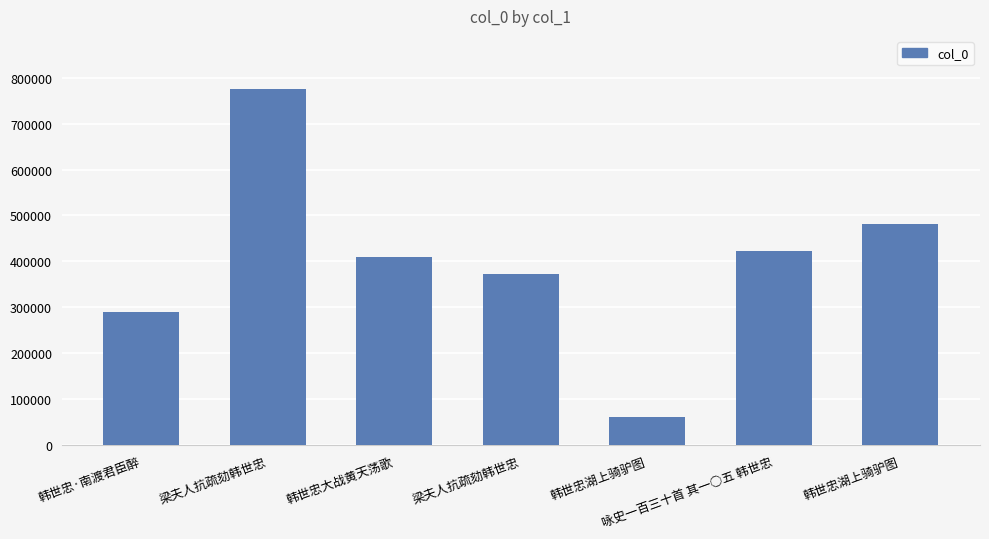

What is the change in value from 韩世忠大战黄天荡歌 to 咏史一百三十首 其一○五 韩世忠?

+12609